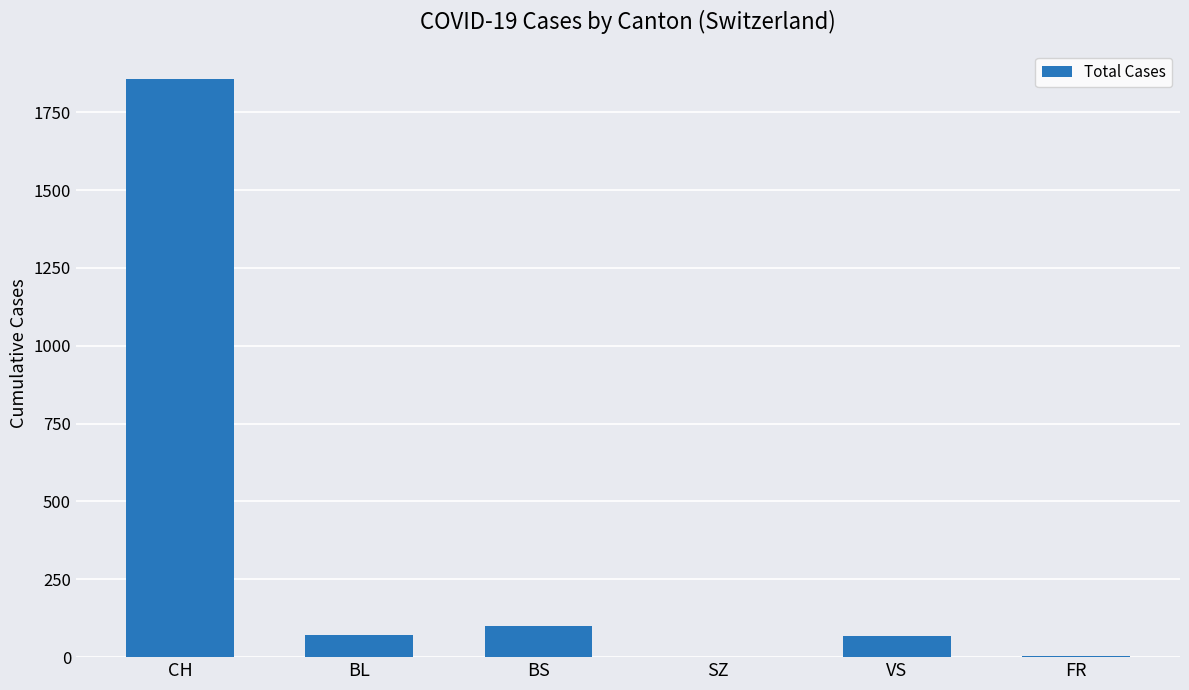

Which category has the highest value across all series?

CH